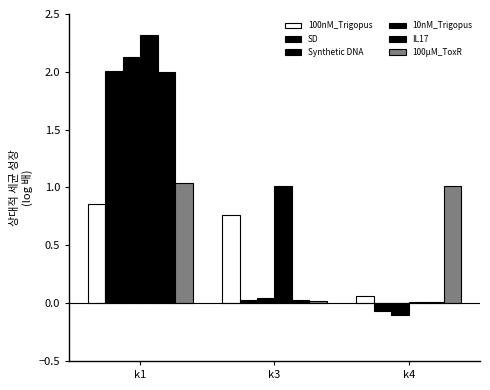

What is the spread (max minus min) of values at k3?

1.0